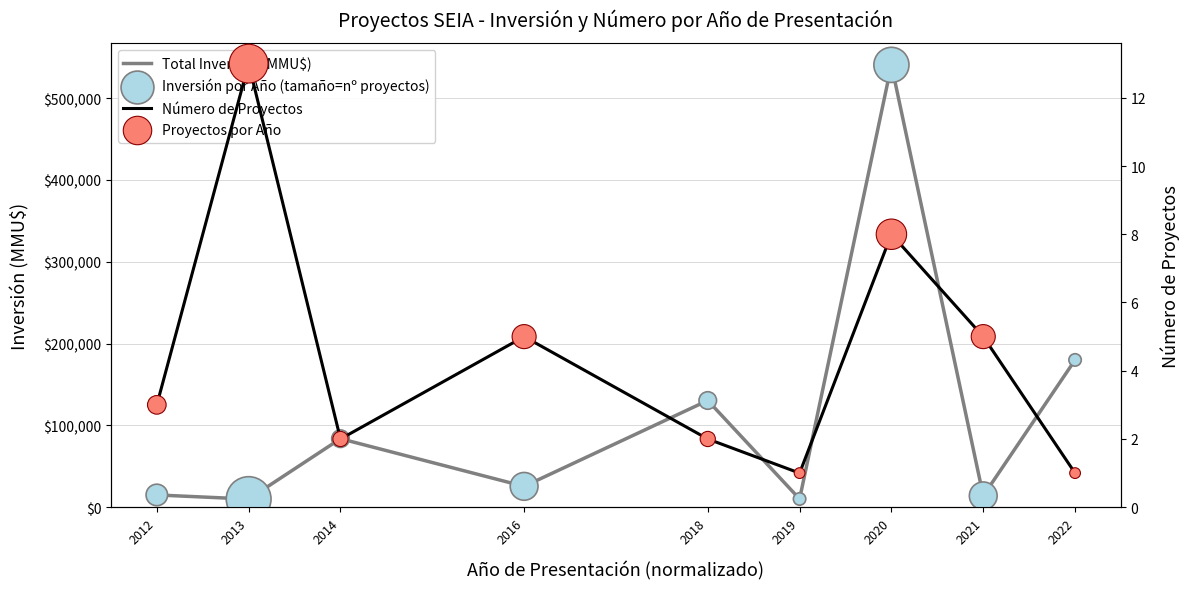

Is the value of Inversión por Año (tamaño=nº proyectos) at 2012 greater than the value of Proyectos por Año at 2021?

Yes